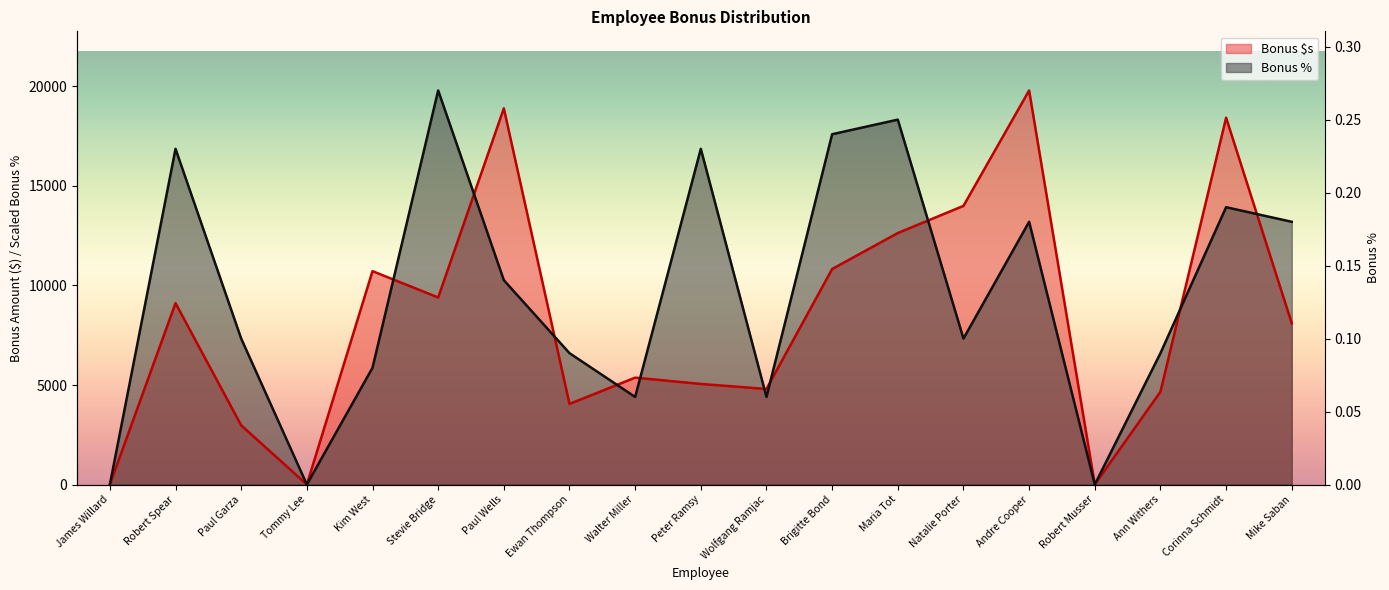

Rank the series by their average value, from lowest to highest.

Bonus $s, Bonus %